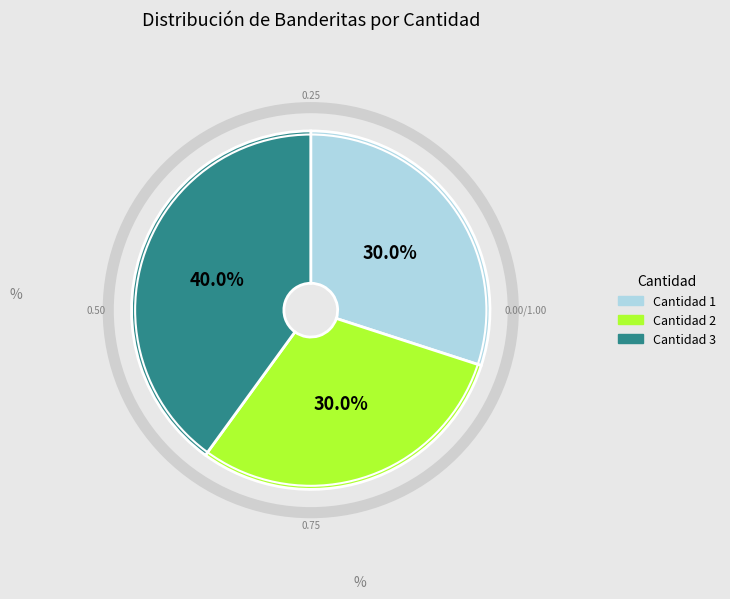

Is there a majority slice in this chart?

No